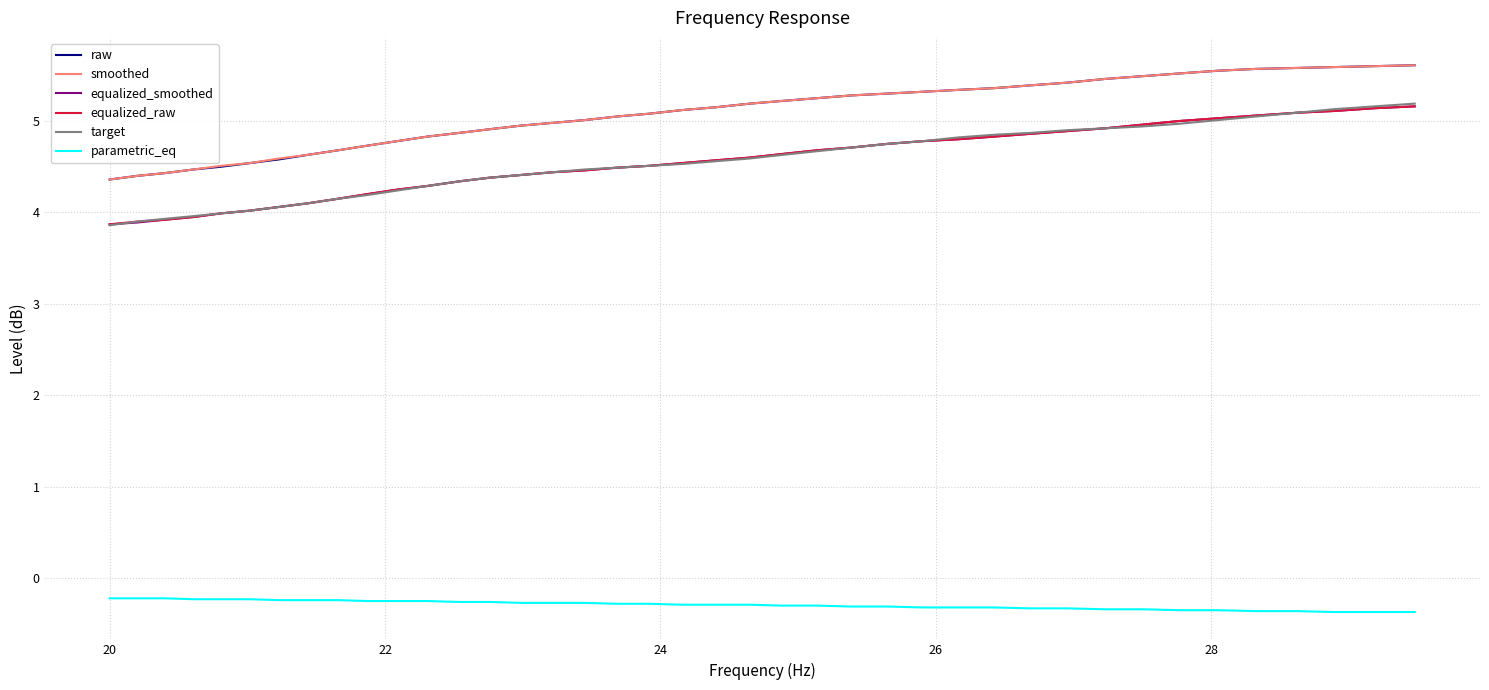

True or false: parametric_eq and target cross at least once.

False